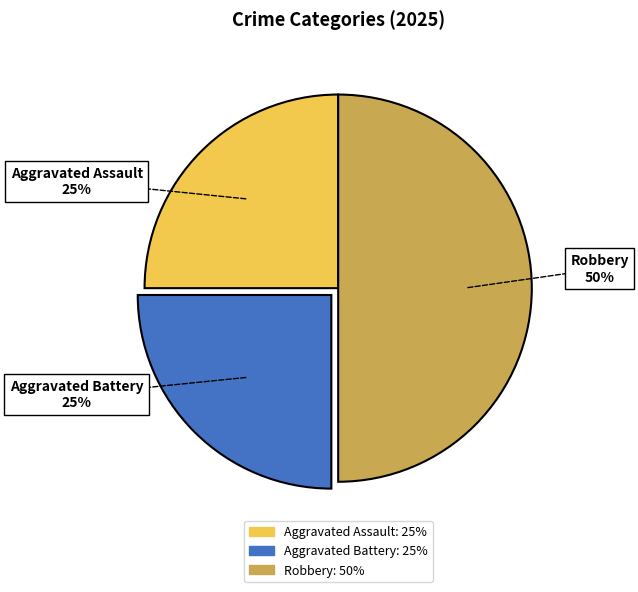

Approximately how many times larger is the value at Aggravated Assault compared to Robbery?

0.5